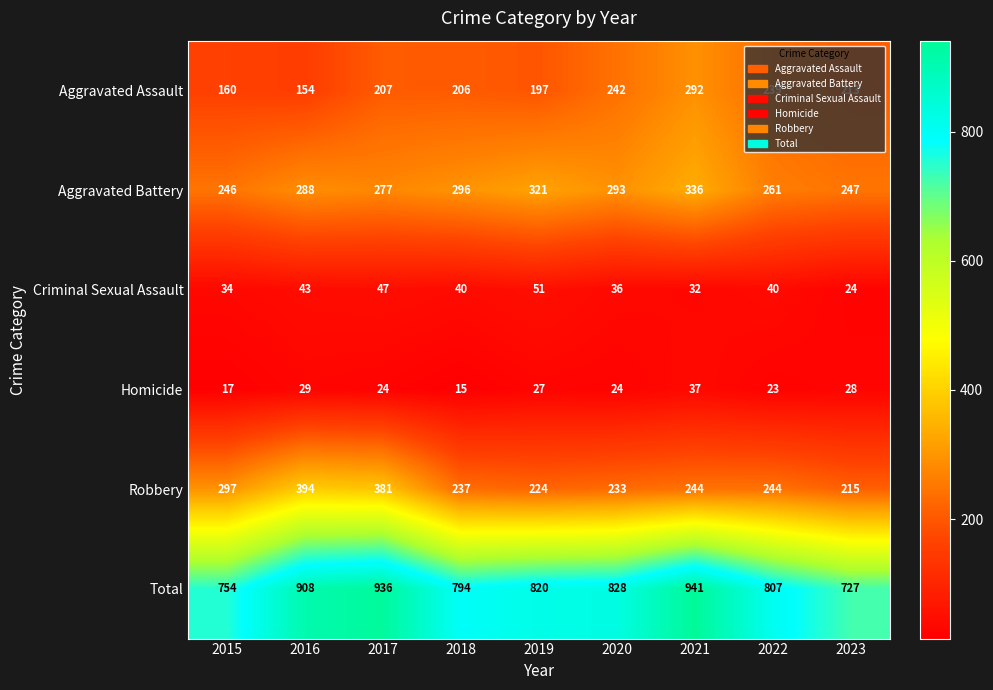

What is the difference between the second highest and minimum values in the Robbery series?

166